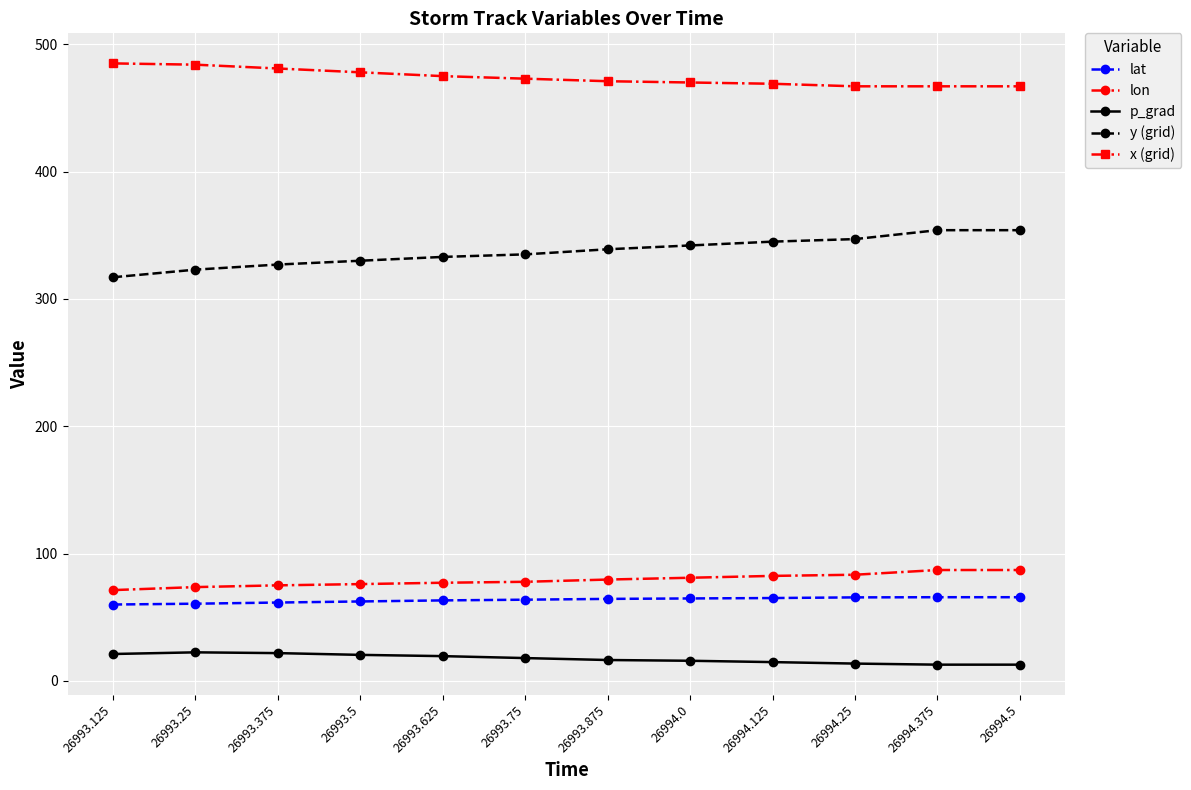

Is it true that lon equals 120.3 at 26994.5?

False